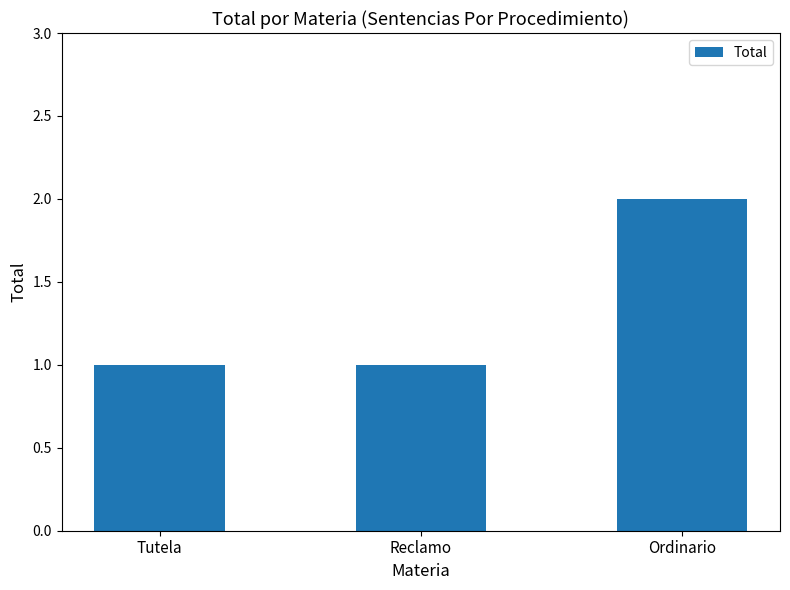

What is the average value?

1